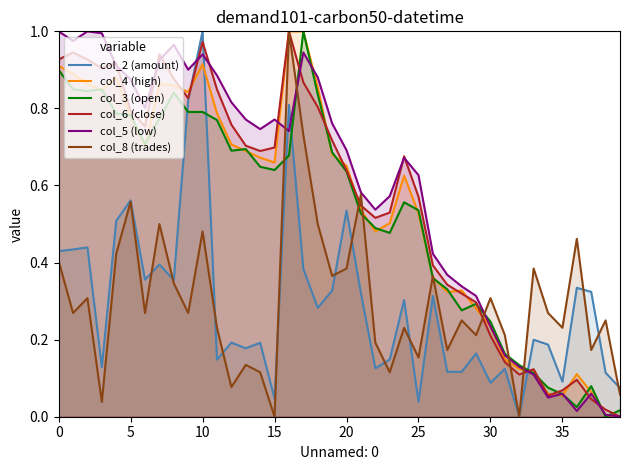

Which series has the largest total across all categories?

col_5 (low)